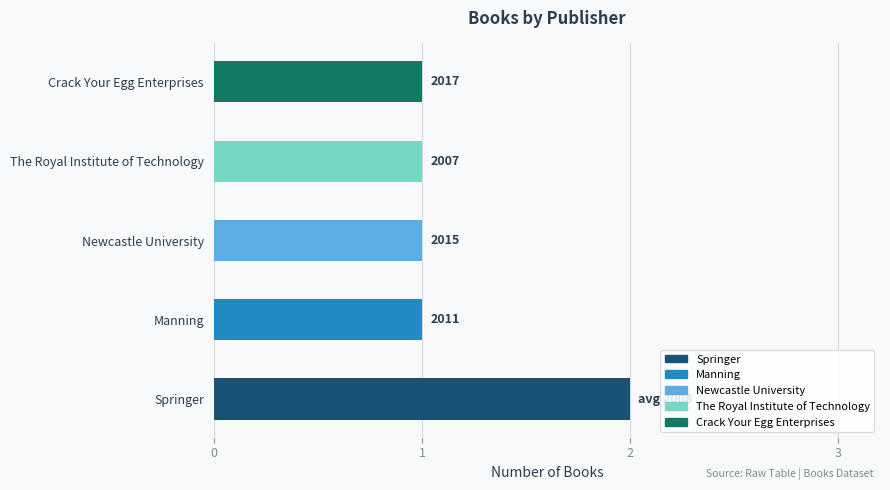

How many bars are there in total?

5